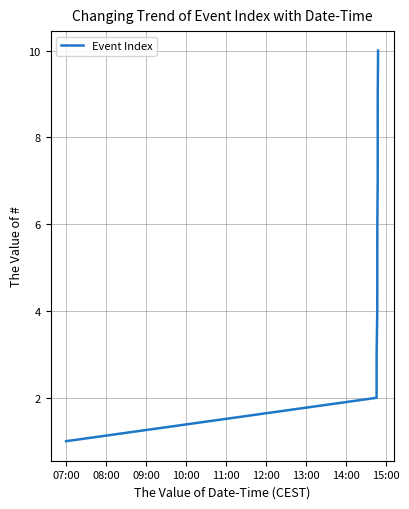

What is the difference between the maximum and minimum values?

9